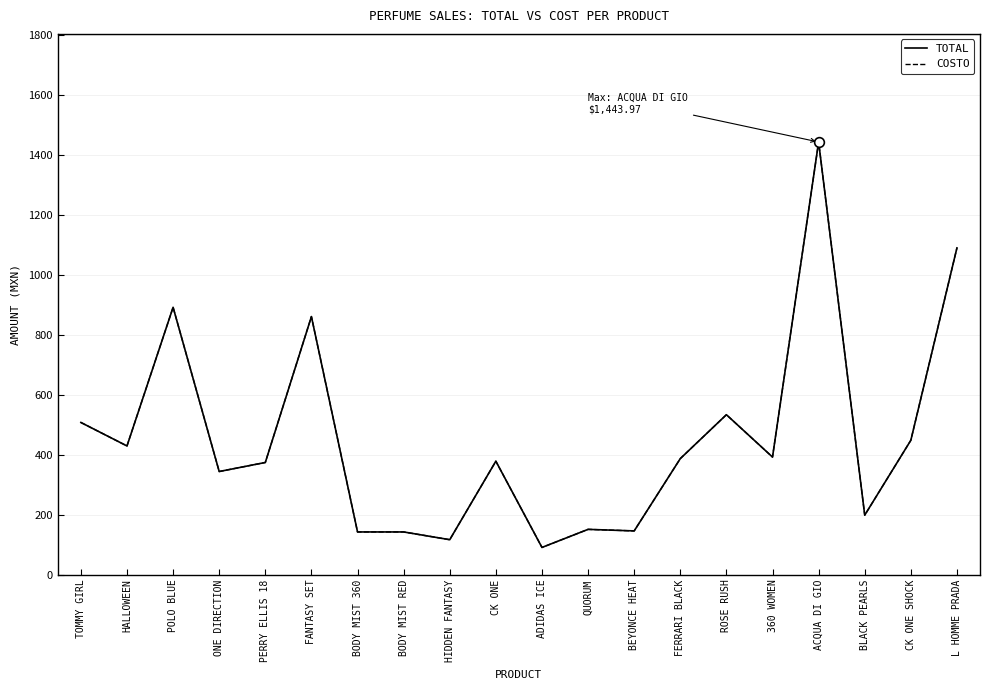

Rank the series by their maximum value, from lowest to highest.

TOTAL, COSTO